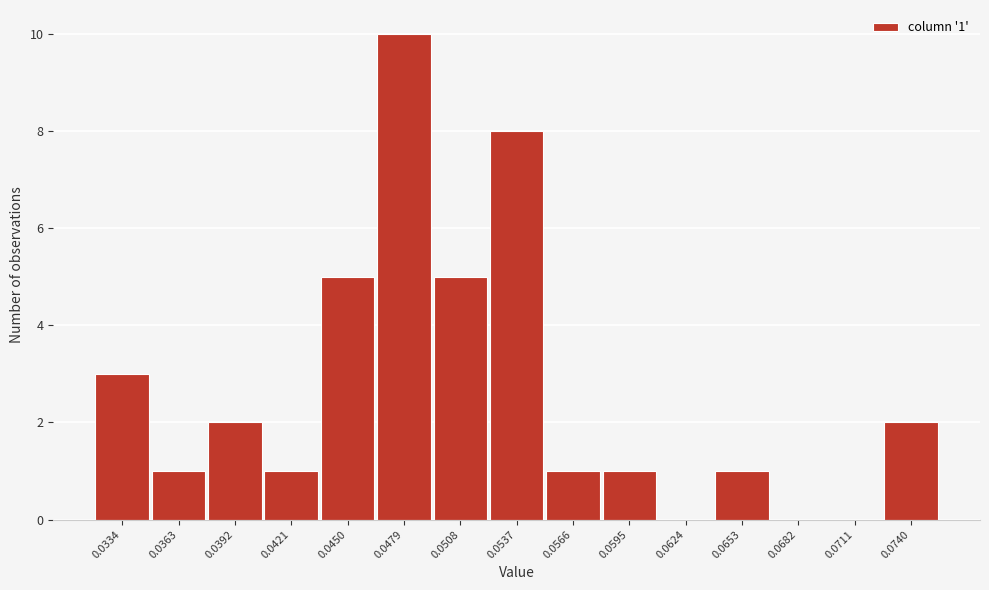

Reading left to right, extract all data points from this chart.

0.0334=3	0.0363=1	0.0392=2	0.0421=1	0.0450=5	0.0479=10	0.0508=5	0.0537=8	0.0566=1	0.0595=1	0.0624=0	0.0653=1	0.0682=0	0.0711=0	0.0740=2